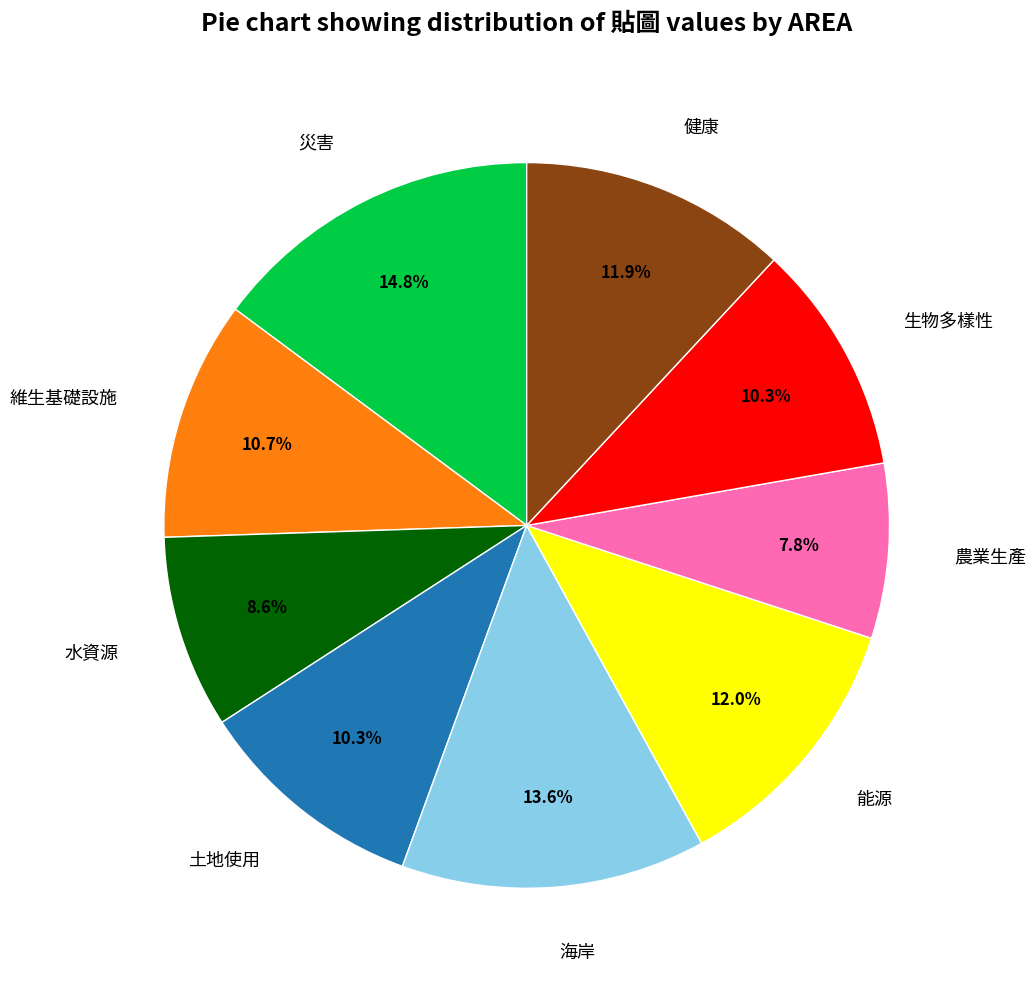

Is there a majority slice in this chart?

No